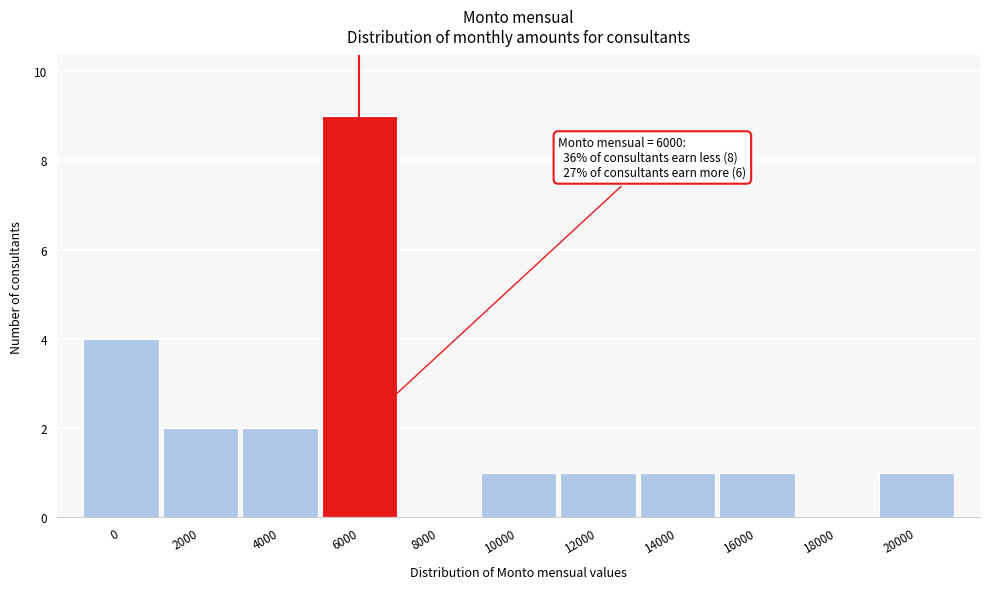

Reading left to right, list all the values displayed in this chart.

0=4	2000=2	4000=2	6000=9	8000=0	10000=1	12000=1	14000=1	16000=1	18000=0	20000=1